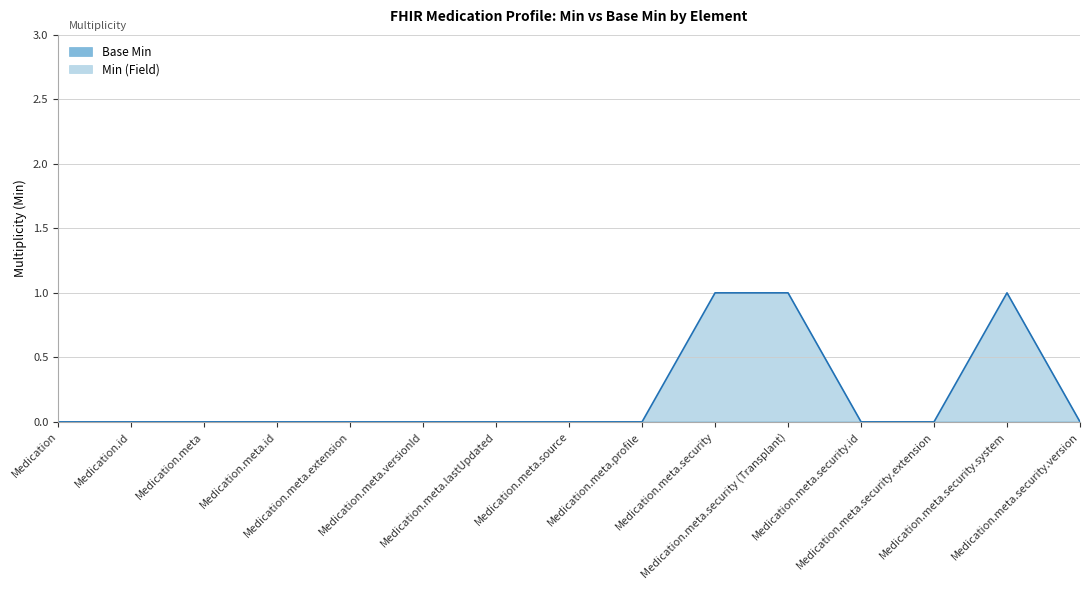

What is the label of the 7th point from the left?

Medication.meta.lastUpdated